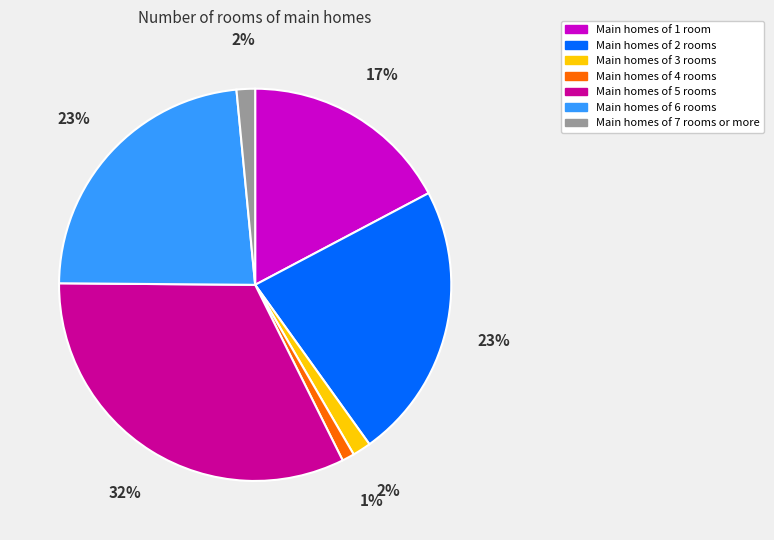

The Main homes of 1 room slice represents 6% of the pie. True or false?

False